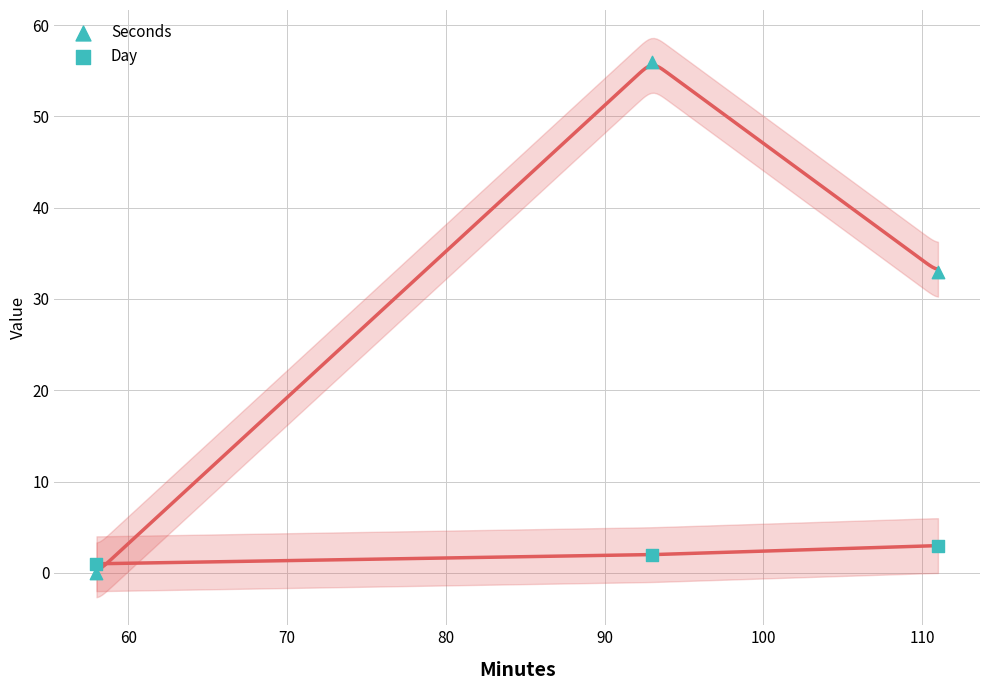

How many data points are displayed?

6